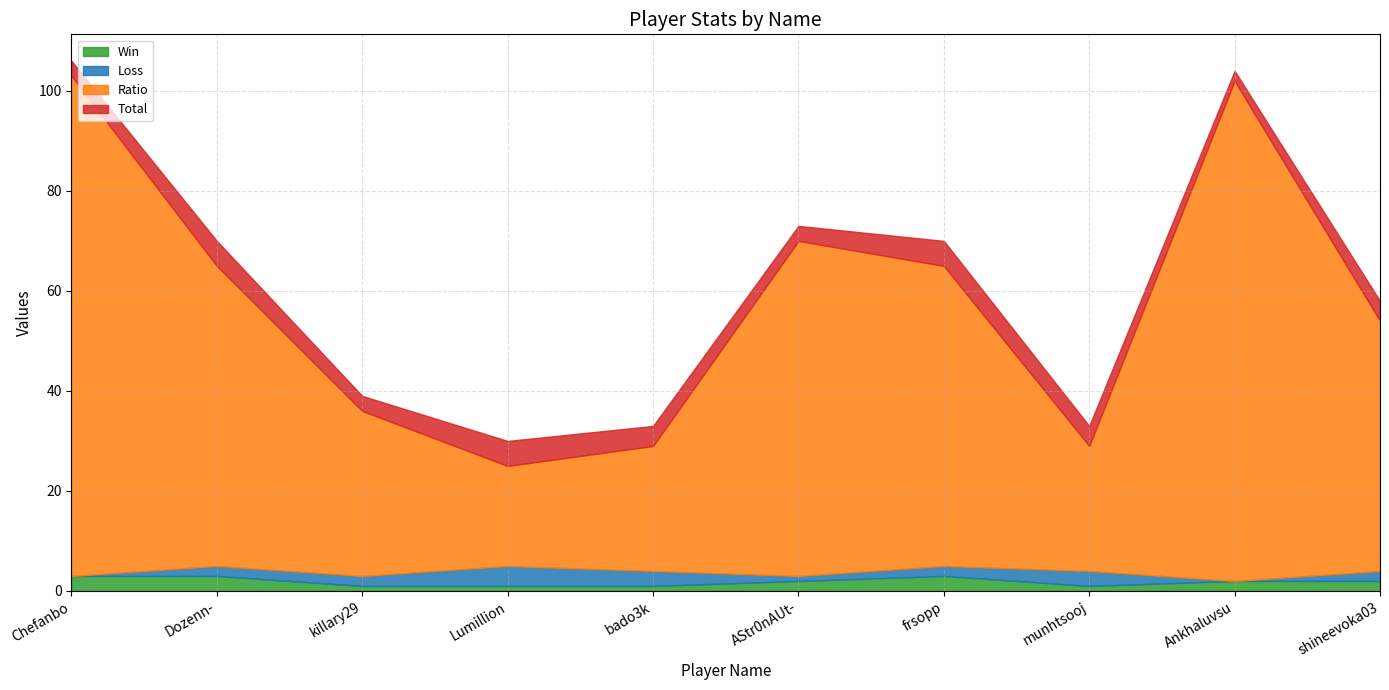

Reading left to right, what are all the values shown in this chart?

Win: 3	3	1	1	1	2	3	1	2	2
Loss: 0	2	2	4	3	1	2	3	0	2
Ratio: 100	60	33	20	25	67	60	25	100	50
Total: 3	5	3	5	4	3	5	4	2	4